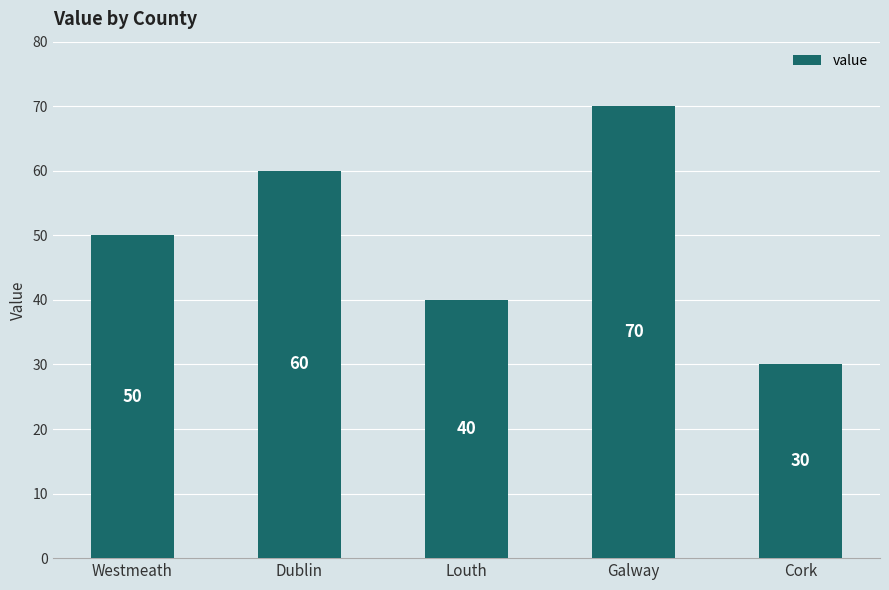

Between Louth and Westmeath, which is larger?

Westmeath